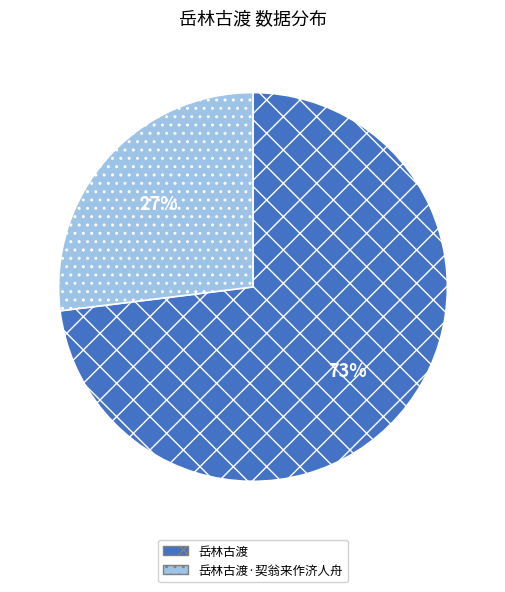

To the nearest percent, what is the difference between the largest and smallest slice percentages?

46%